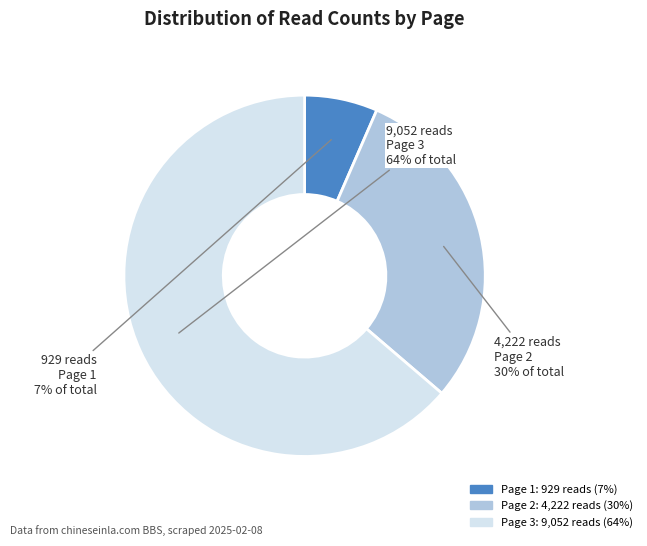

To the nearest percent, what is the average slice percentage?

33%